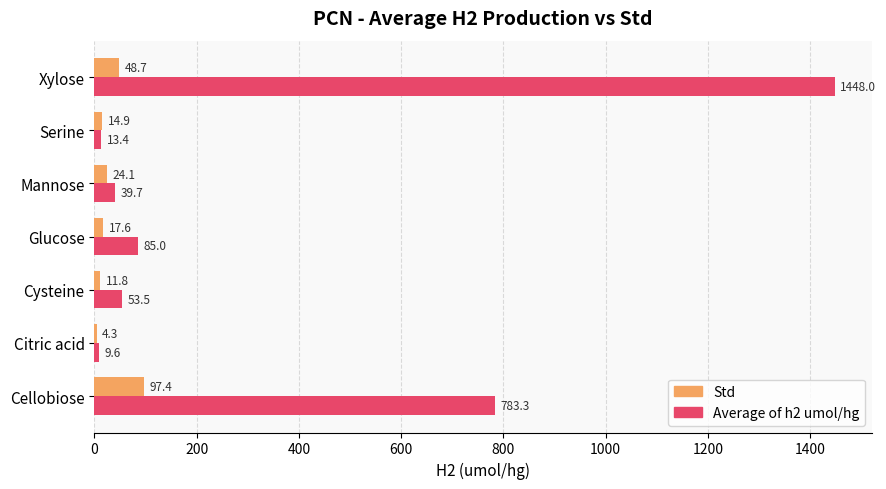

How many distinct data groups are displayed?

2